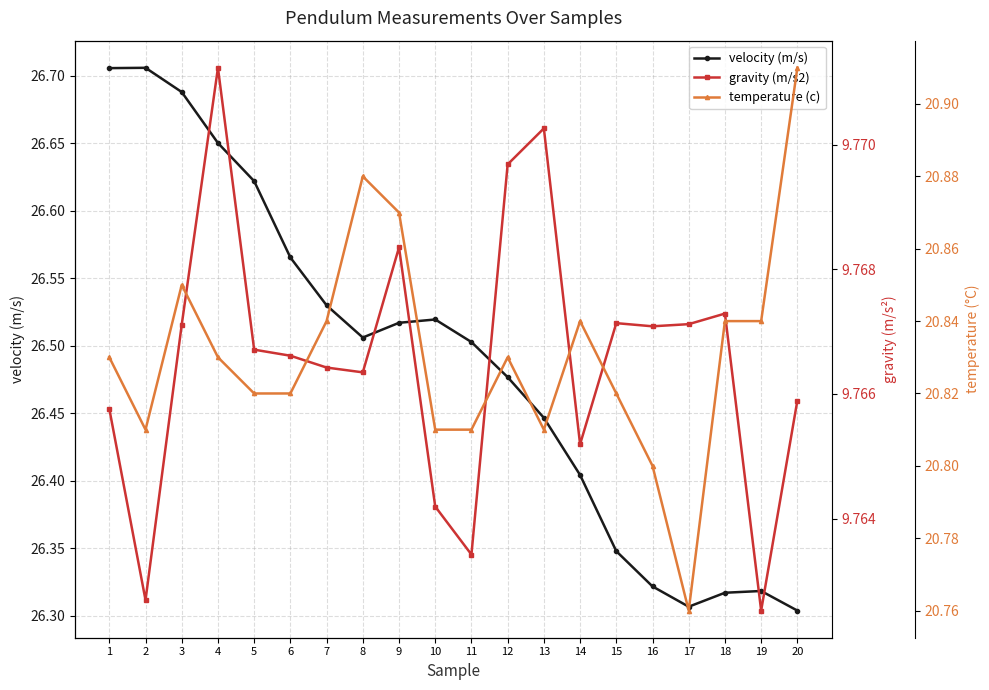

What is the difference between the maximum and minimum values in the velocity (m/s) series?

0.4